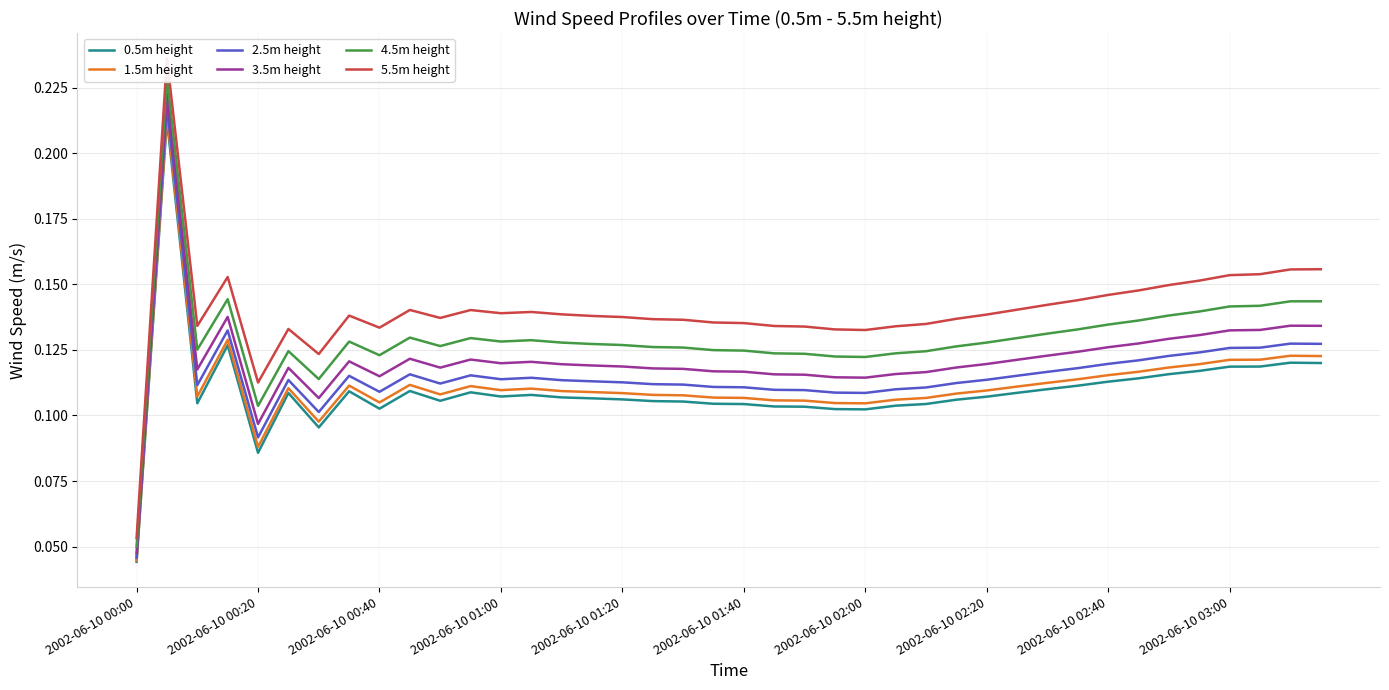

True or false: 2.5m height and 4.5m height intersect in this chart.

False